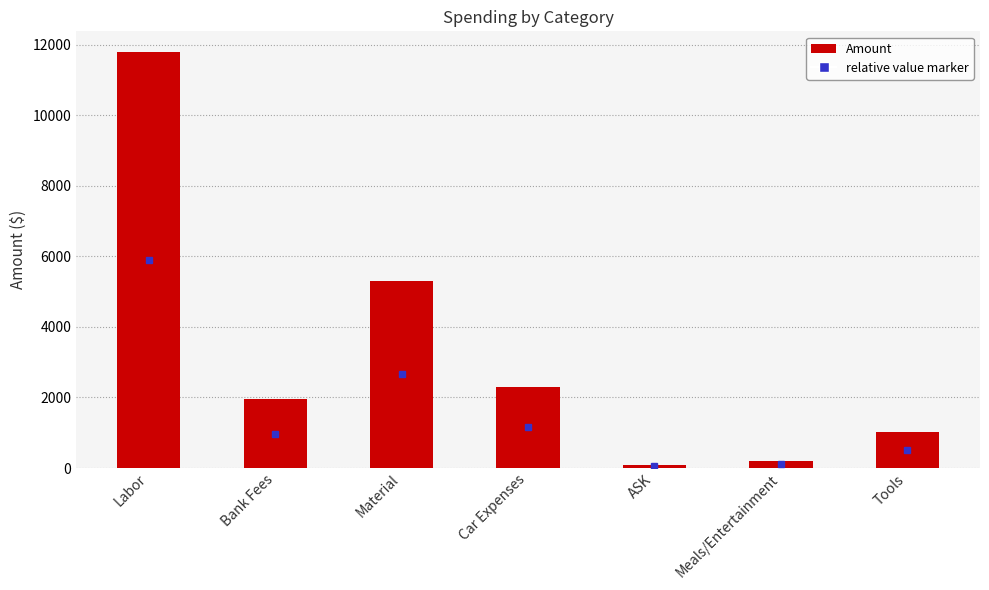

What is the label of the 4th bar from the left?

Car Expenses